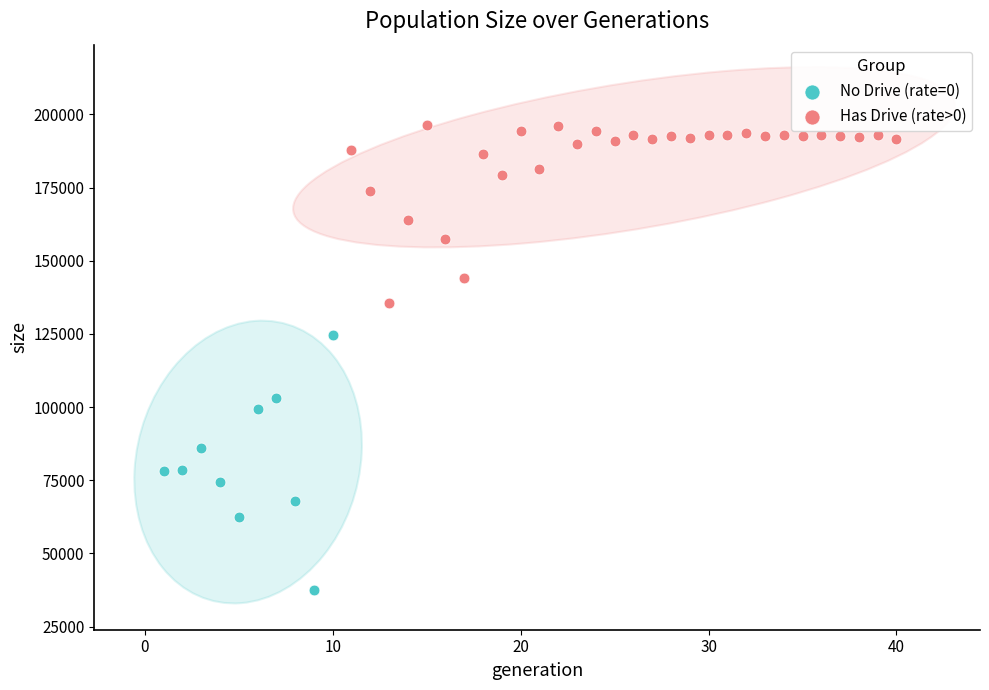

Which series reaches the maximum Y coordinate?

Has Drive (rate>0)